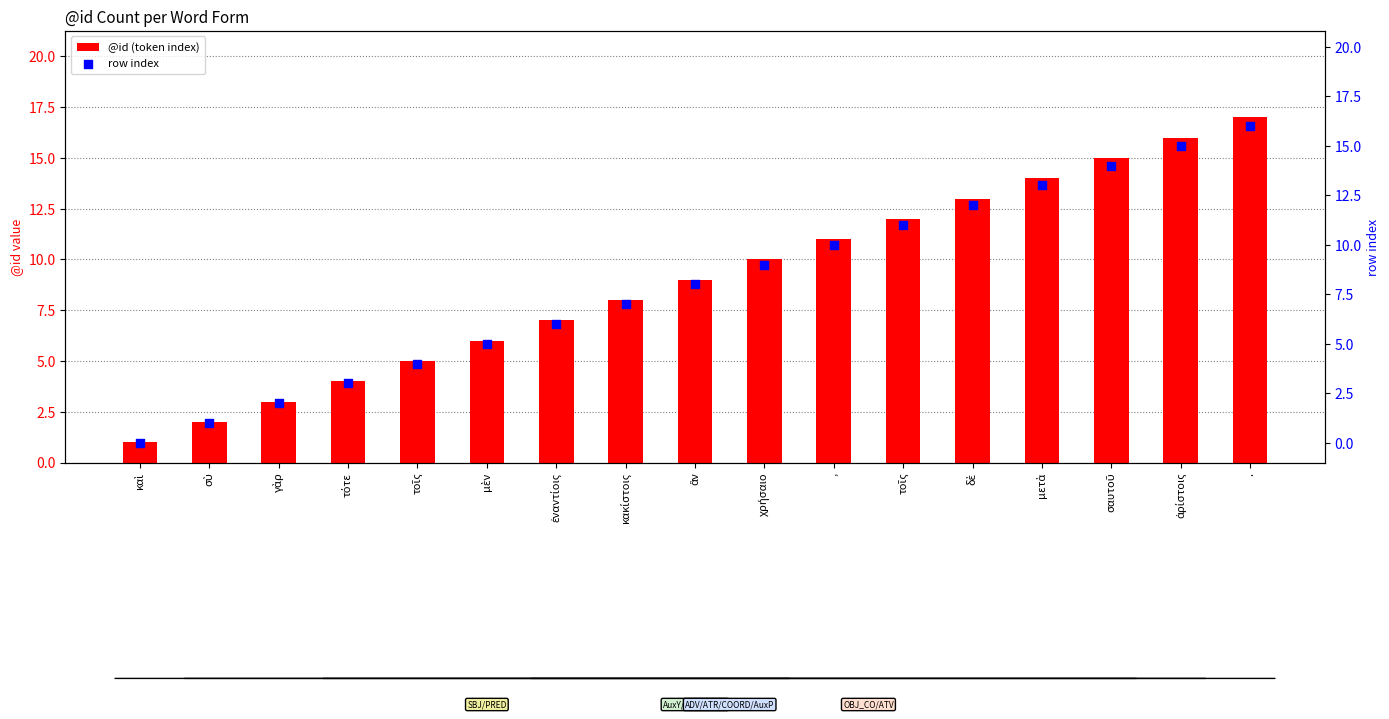

What is the total value across all series at χρήσαιο?

19